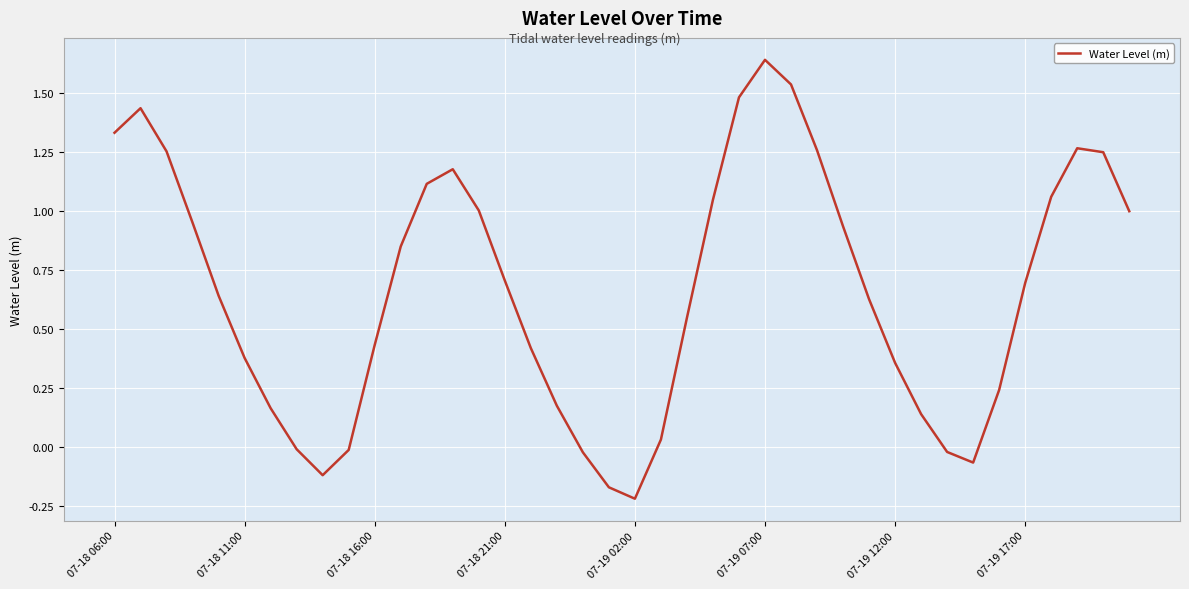

What is the difference between the maximum and minimum values?

1.9